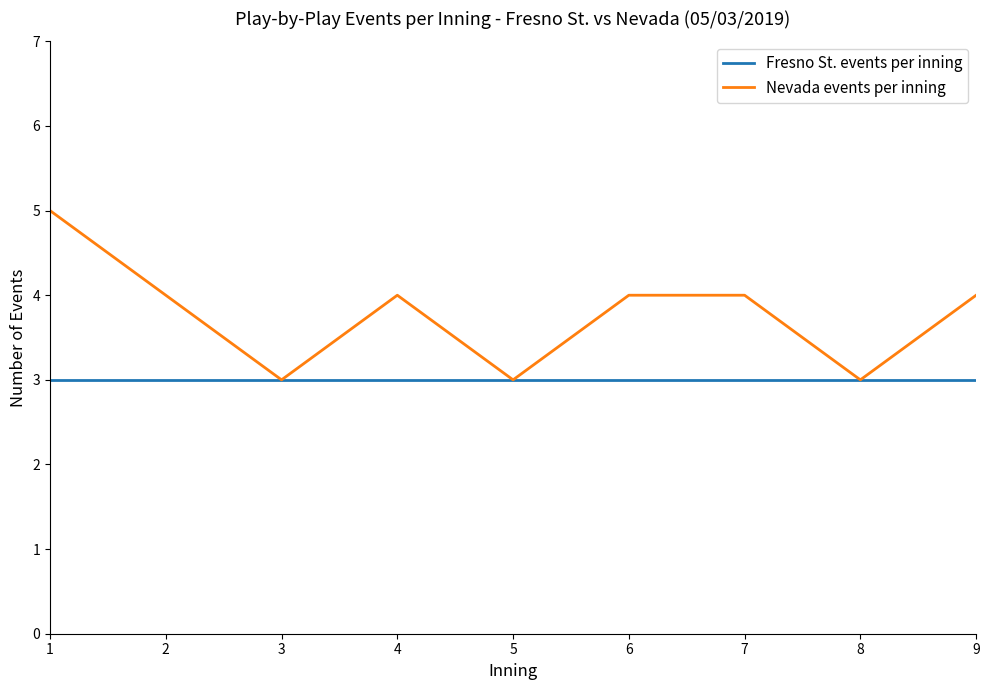

At 7, list the series in order from largest to smallest.

Nevada events per inning, Fresno St. events per inning